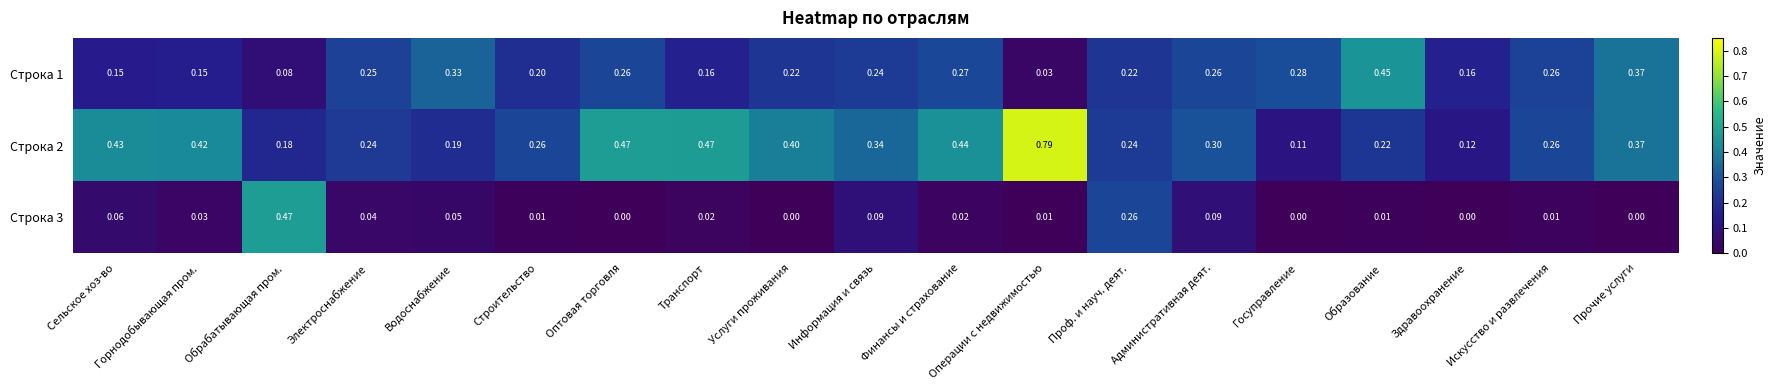

At which category is the sum across all series the highest?

Операции с недвижимостью